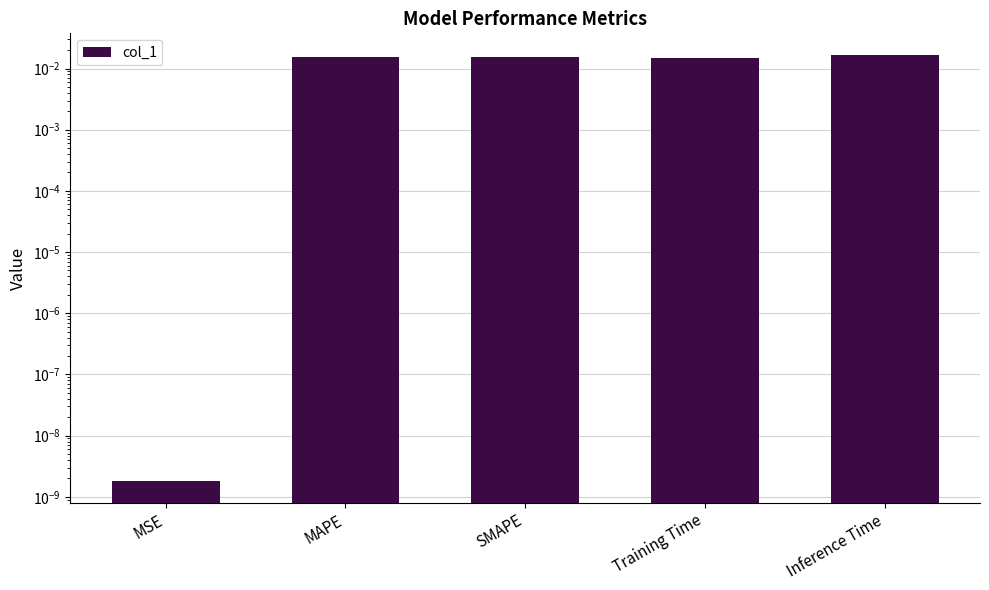

List the labels in order of value, smallest first.

MSE, Training Time, MAPE, SMAPE, Inference Time